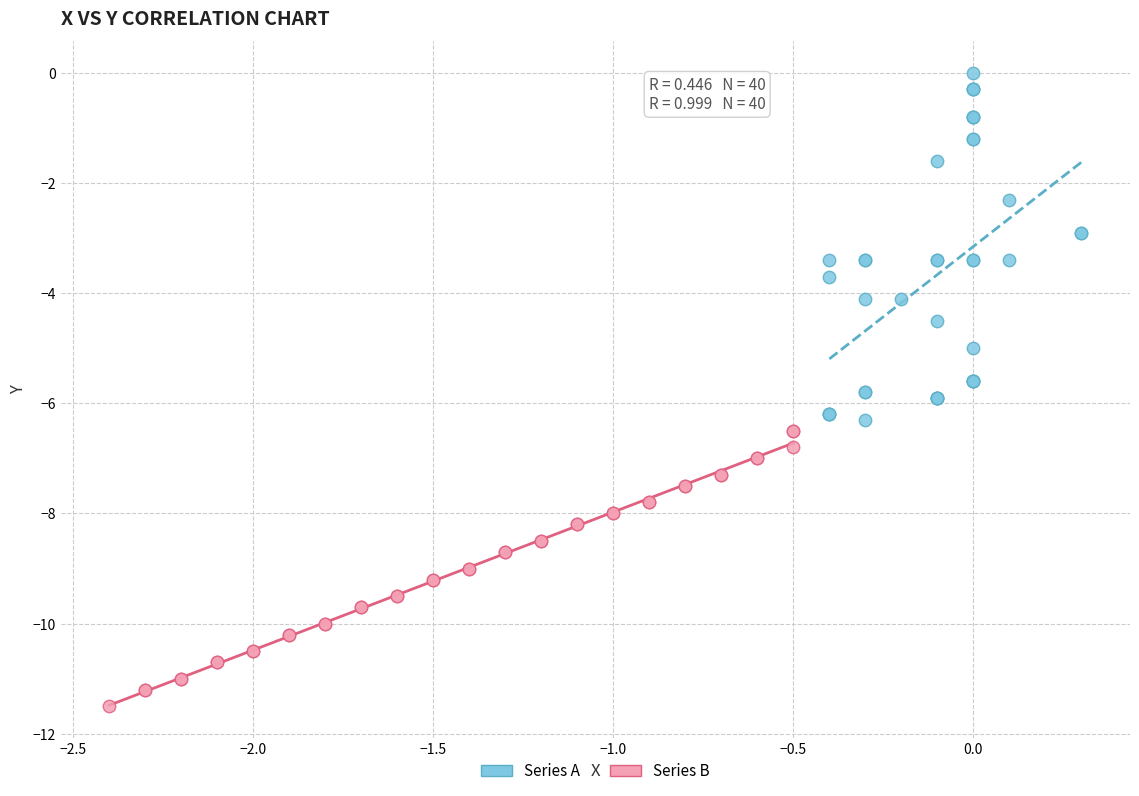

Which series reaches the maximum Y coordinate?

Series A